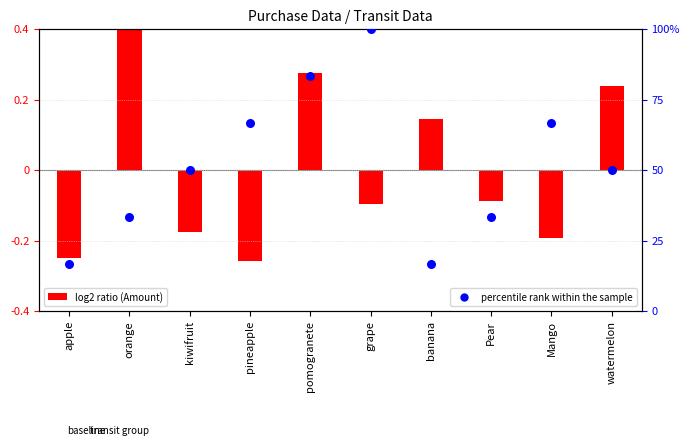

Is the value of log2 ratio (Amount) at Pear greater than the value of percentile rank within the sample at pineapple?

No